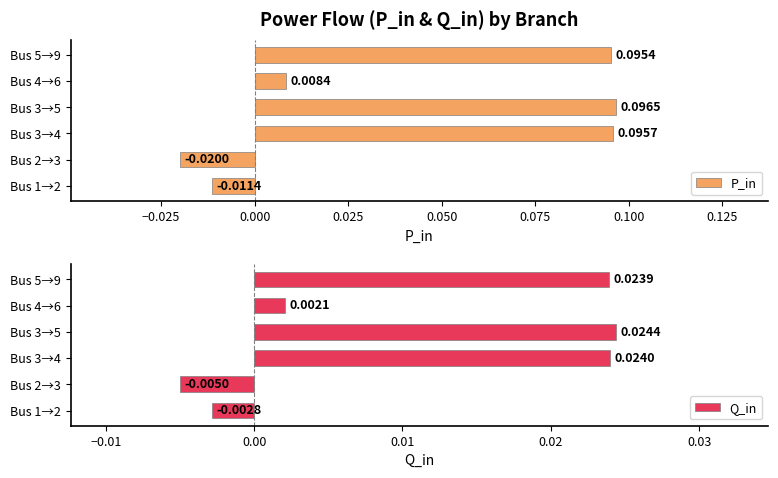

How many negative values does the P_in series have?

2